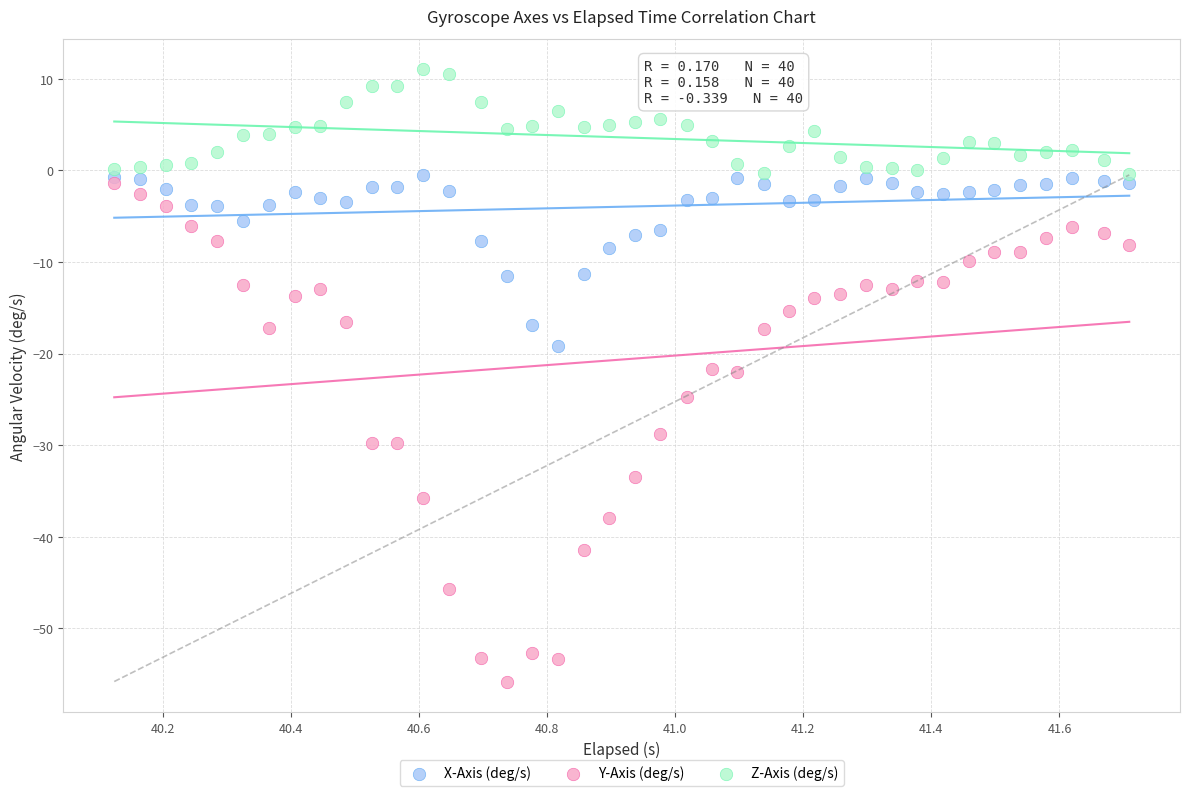

In the Y-Axis (deg/s) series, what Y value is closest to -28?

-28.7